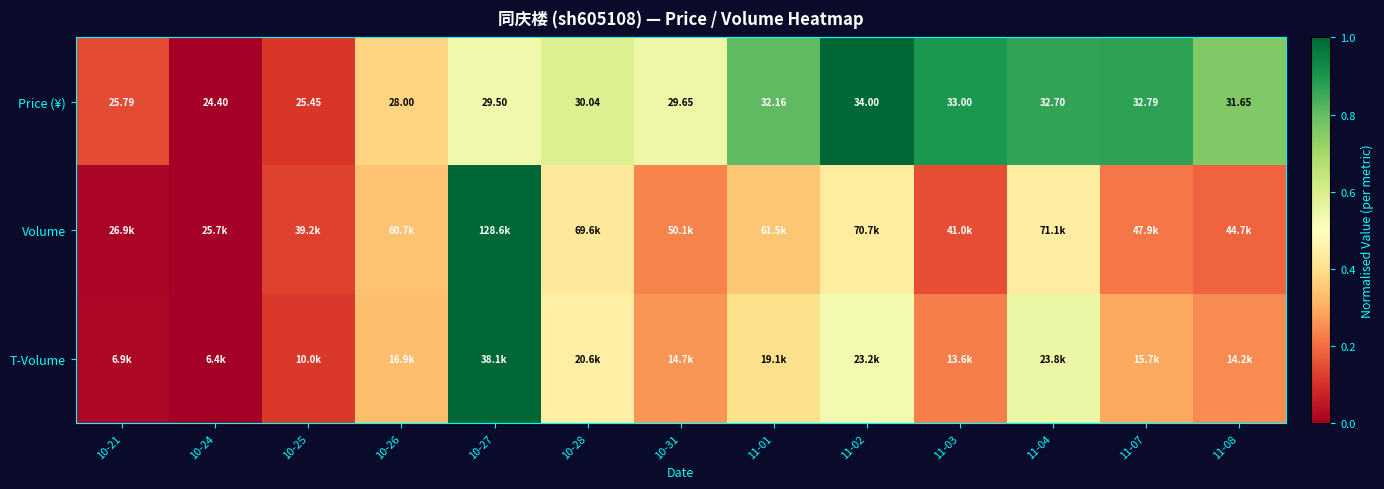

What is the maximum value shown in the chart?

1.0